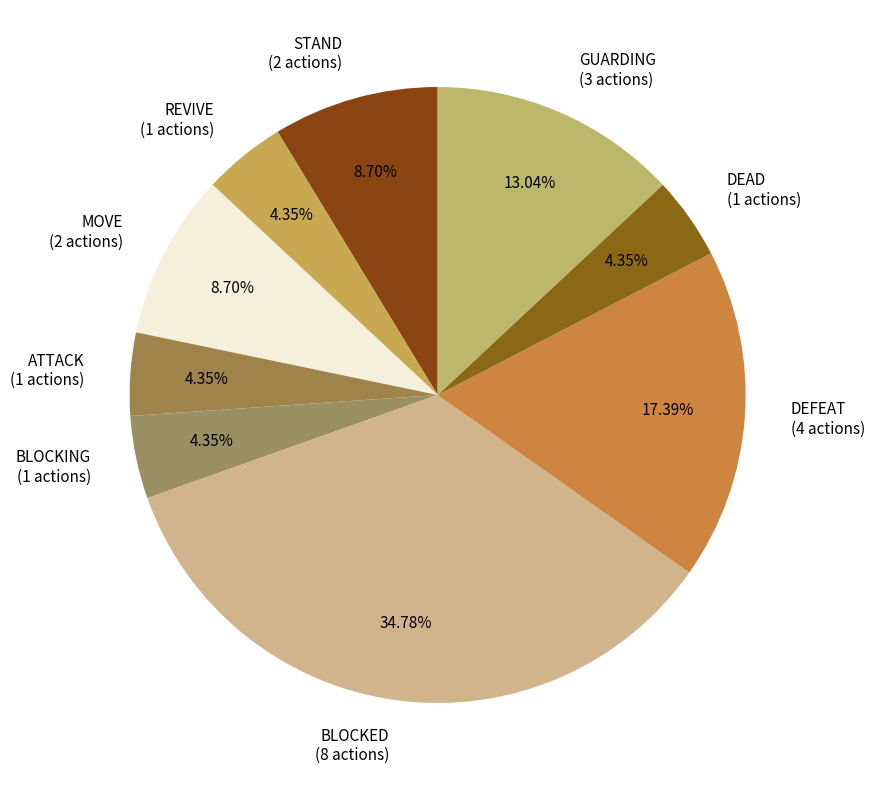

To the nearest percent, what is the difference between the largest and smallest slice percentages?

30%